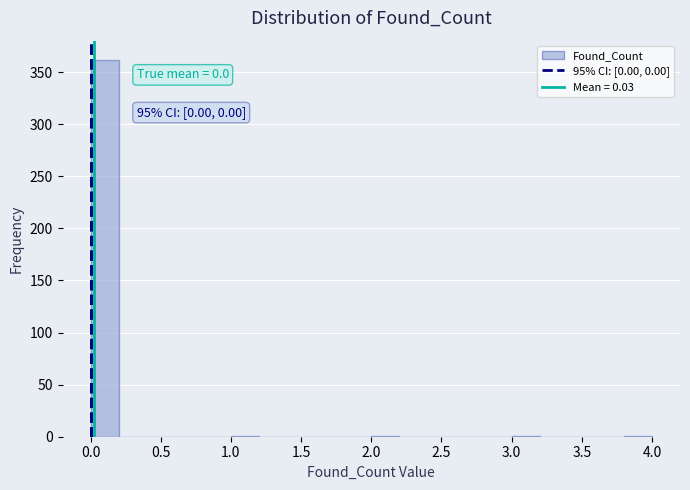

Which range on the x-axis has the tallest bar?

0.0 to 0.2